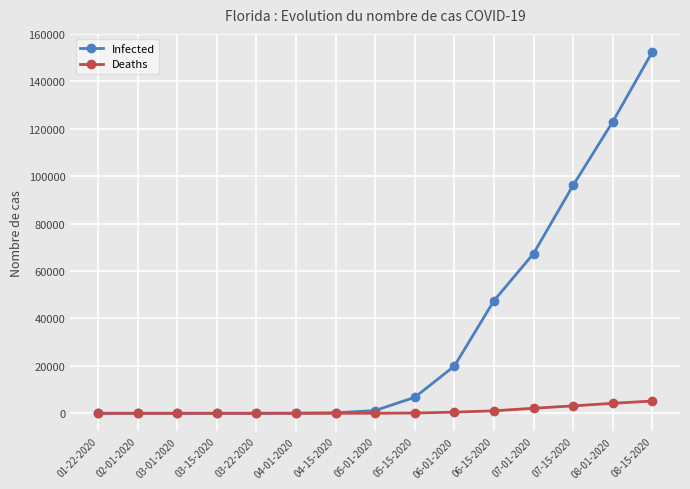

Which series has the largest total across all categories?

Infected